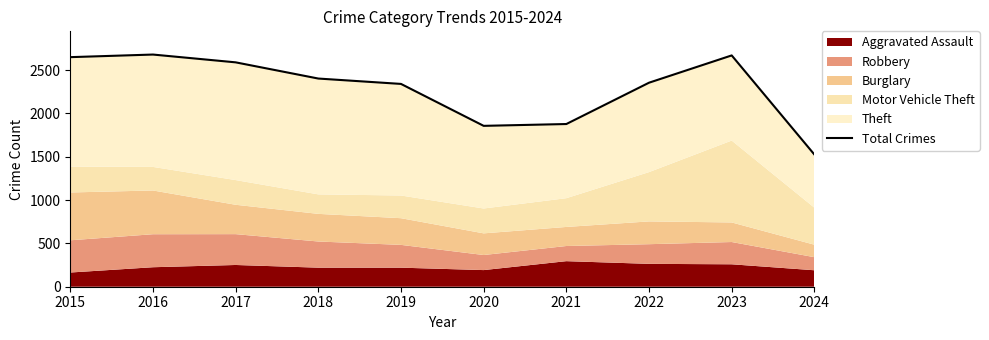

How many data points are less than 2403?

5